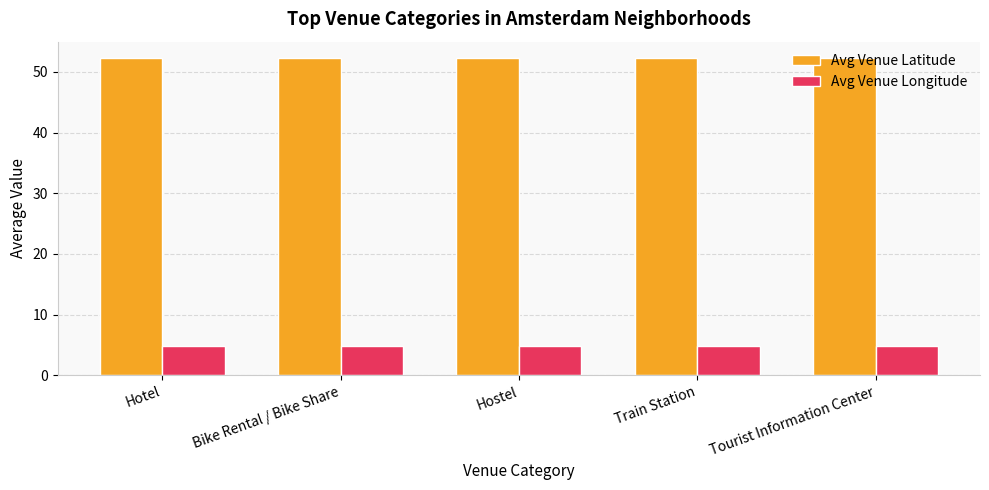

What value does the Avg Venue Latitude series have at Train Station?

52.4